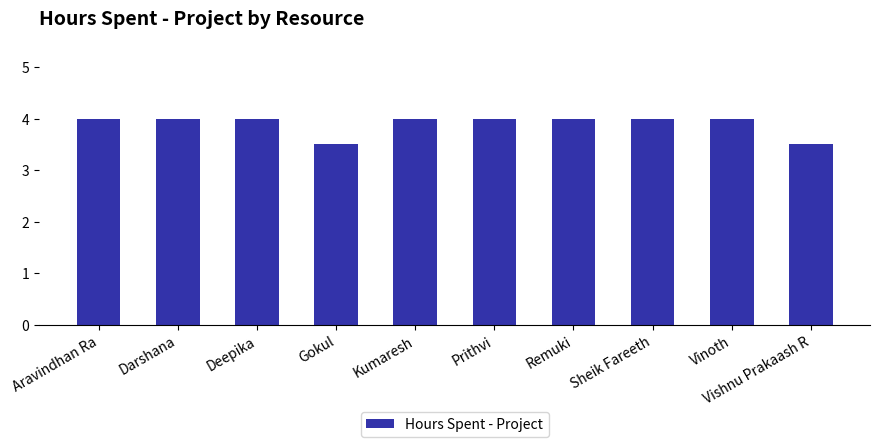

The chart shows a value of 7.0 at Aravindhan Ra. True or false?

False